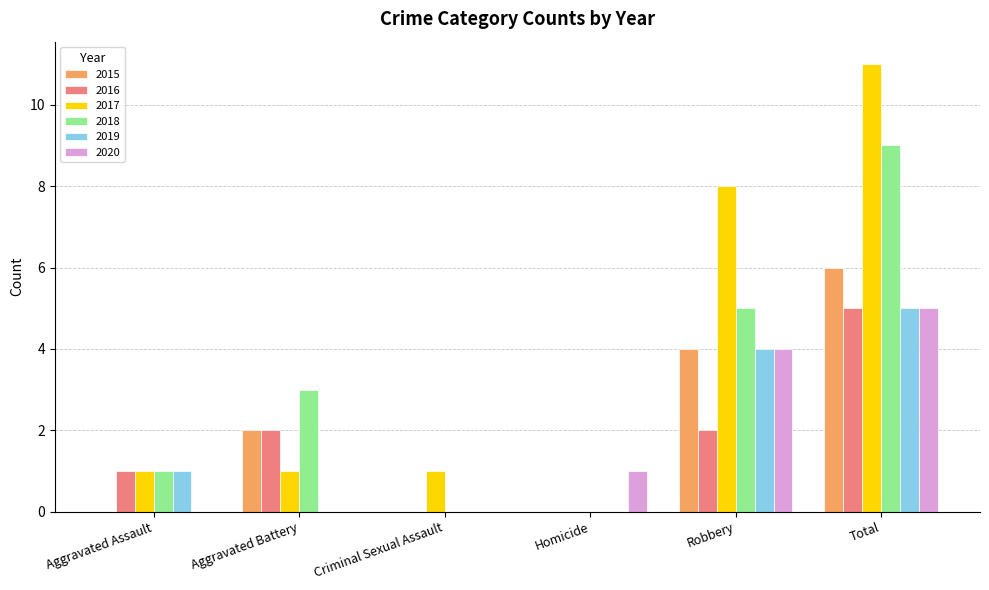

At which label does 2016 reach its peak?

Total